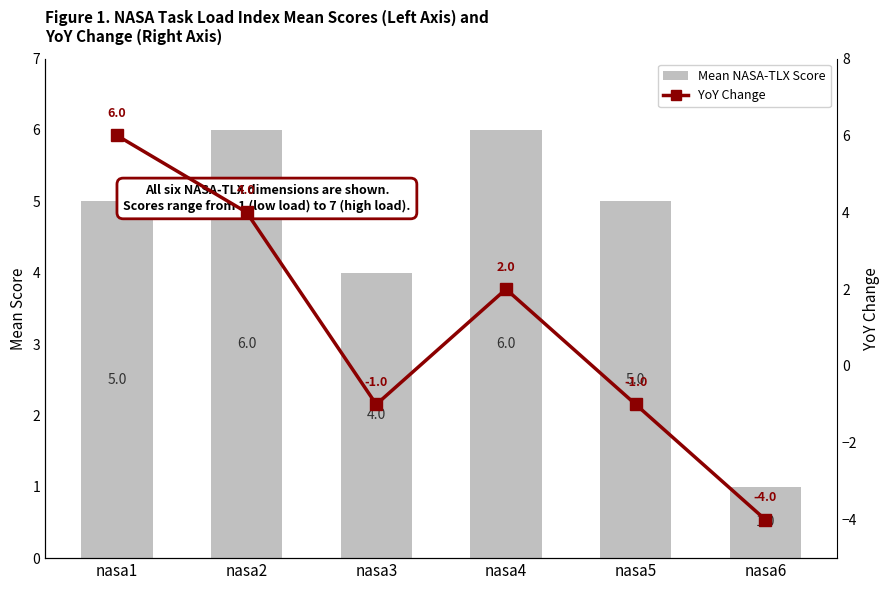

Is it true that YoY Change equals 4 at nasa1?

False